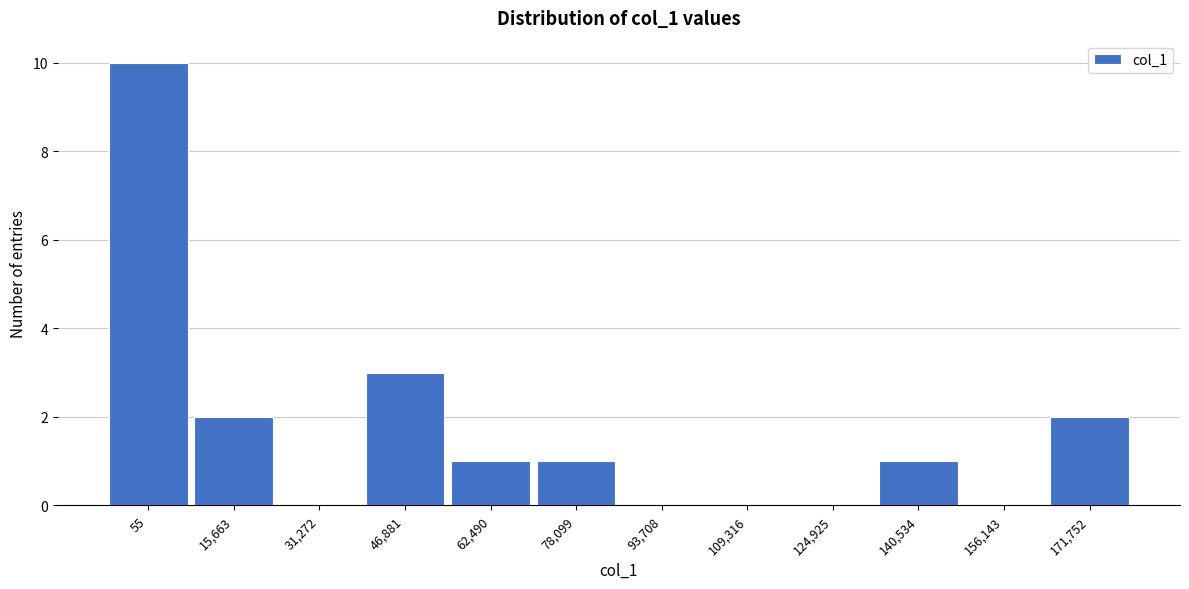

Reading left to right, transcribe all the data shown in this chart.

55=10	15,663=2	31,272=0	46,881=3	62,490=1	78,099=1	93,708=0	109,316=0	124,925=0	140,534=1	156,143=0	171,752=2